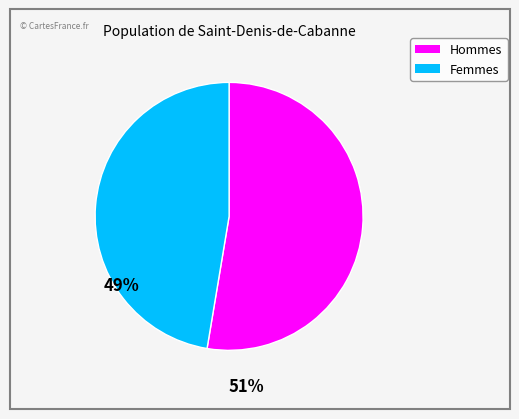

Rank the categories by value from highest to lowest.

Hommes, Femmes